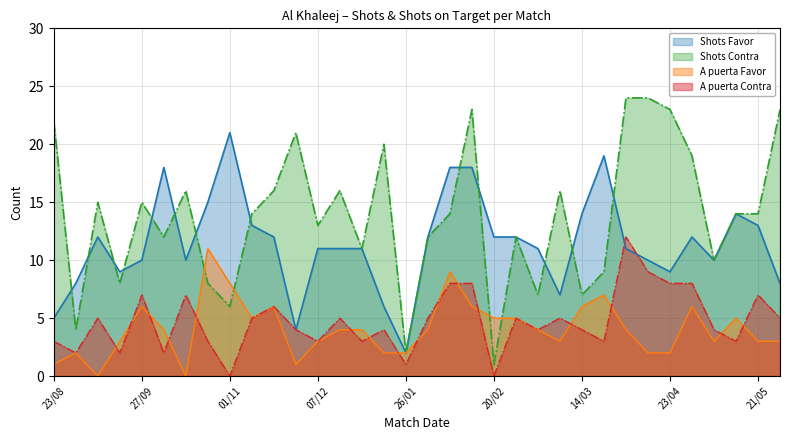

Rank the series at 20/09 from highest to lowest value.

Shots Favor, Shots Contra, A puerta Favor, A puerta Contra